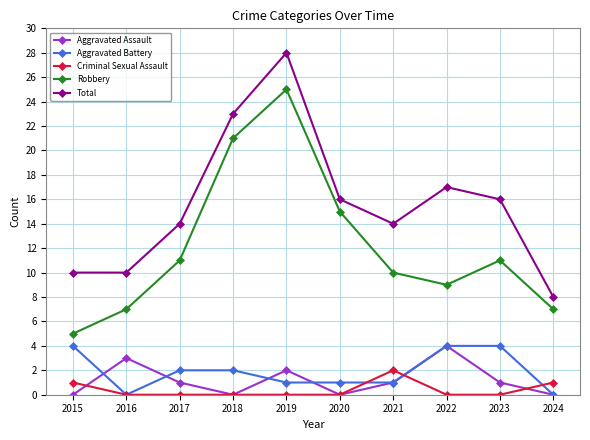

The Robbery series shows 5 at 2015. True or false?

True